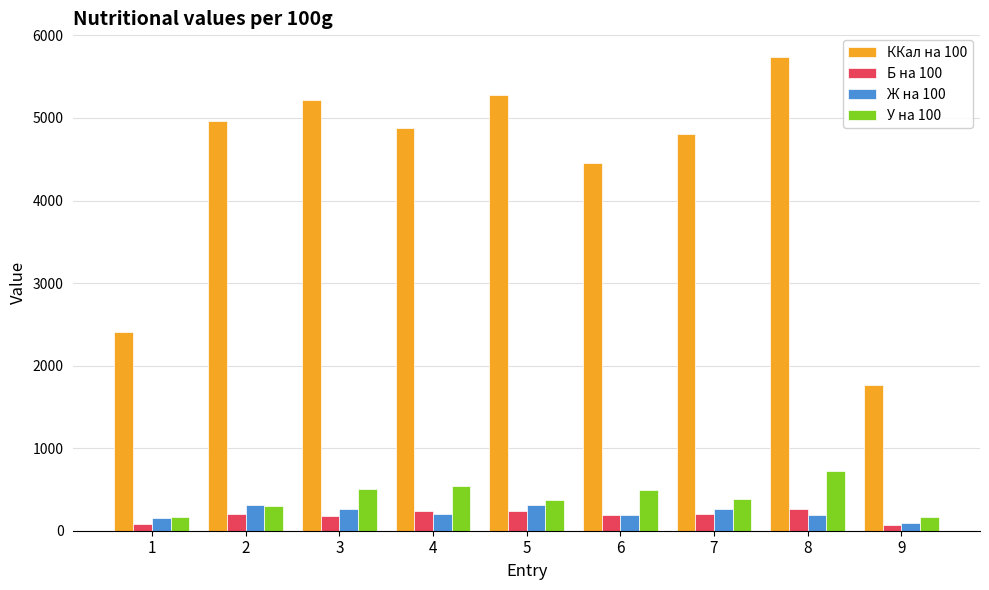

Which series has the largest total across all categories?

ККал на 100